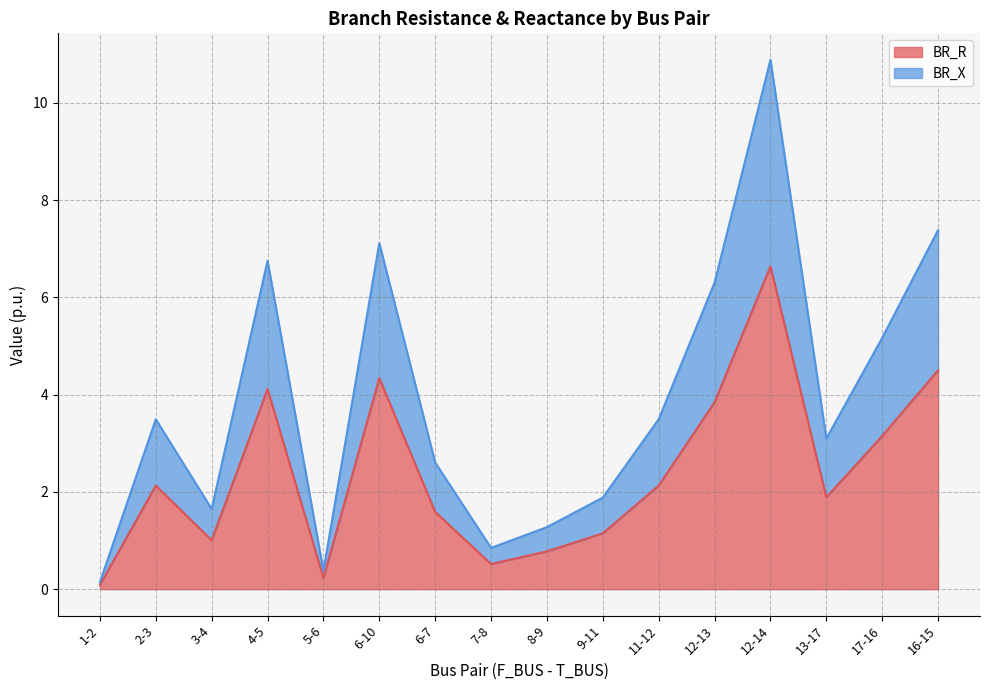

What is the difference between the second highest and second lowest values in the BR_R series?

4.3